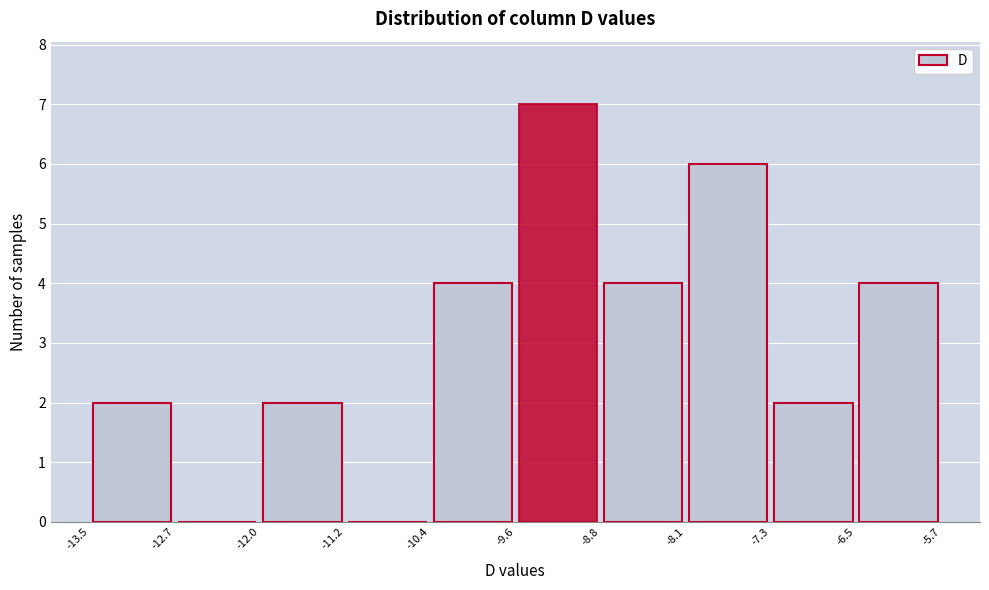

Which range on the x-axis has the tallest bar?

-9.6 to -8.8